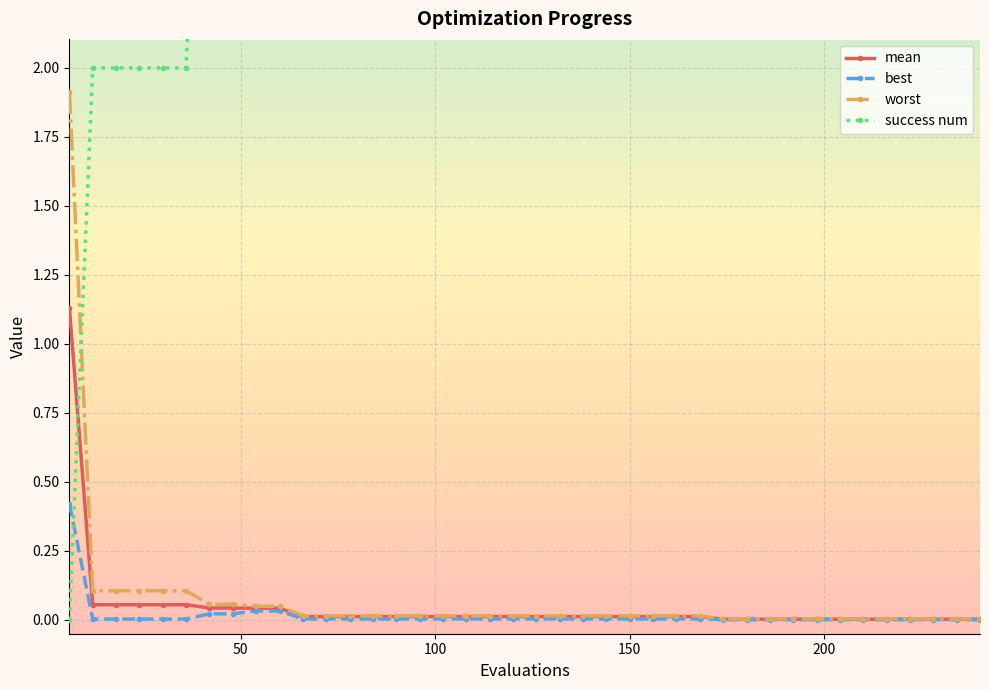

What is the maximum value for worst?

1.9